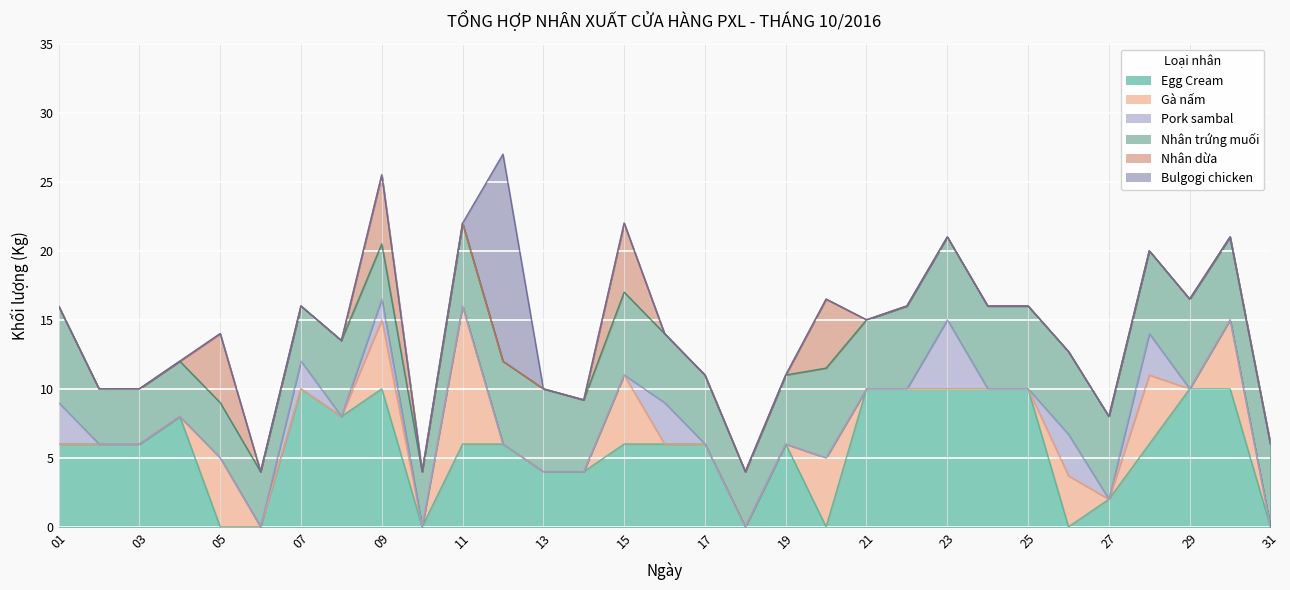

Which series has the largest total across all categories?

Egg Cream